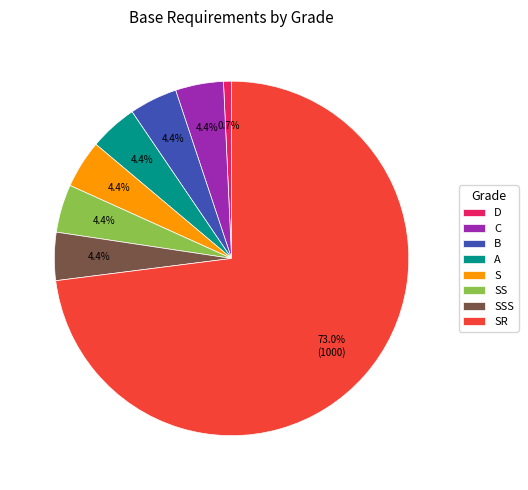

Which slice is the largest?

SR